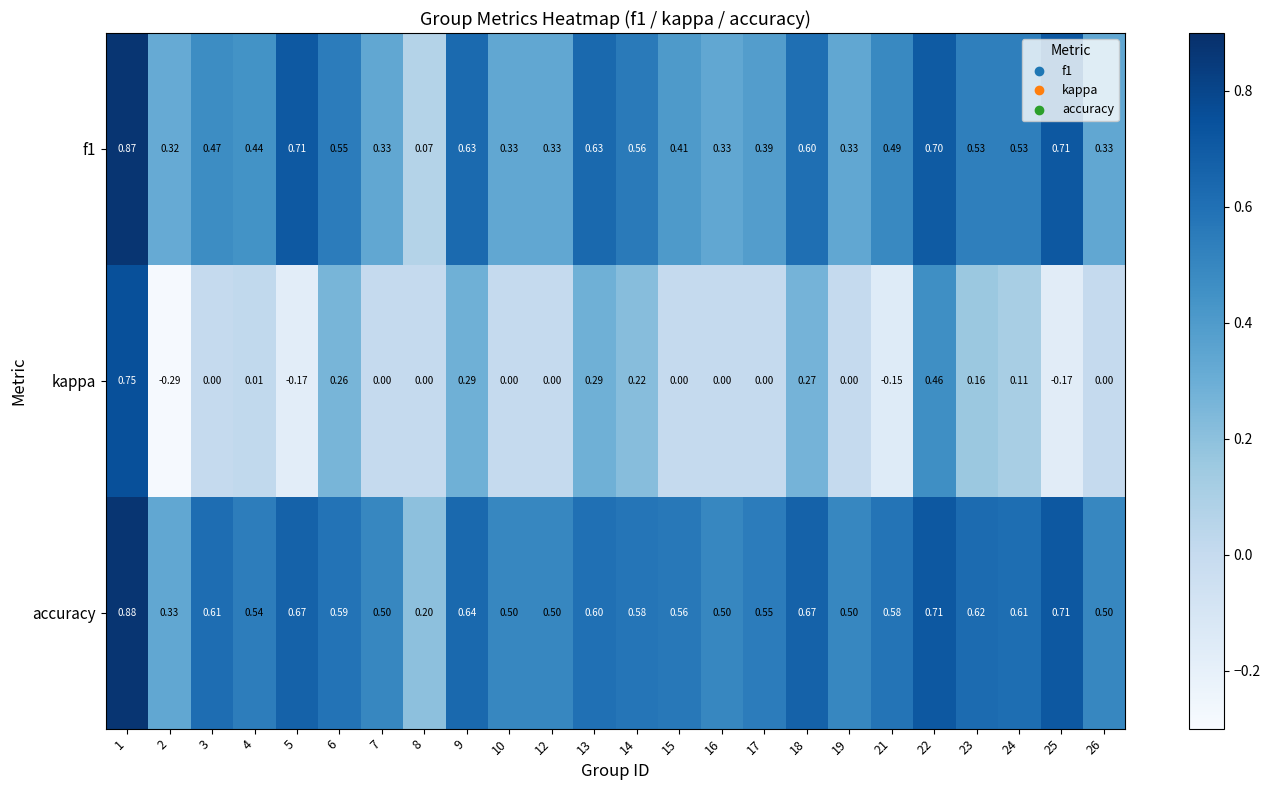

Which series has the widest spread of values?

kappa